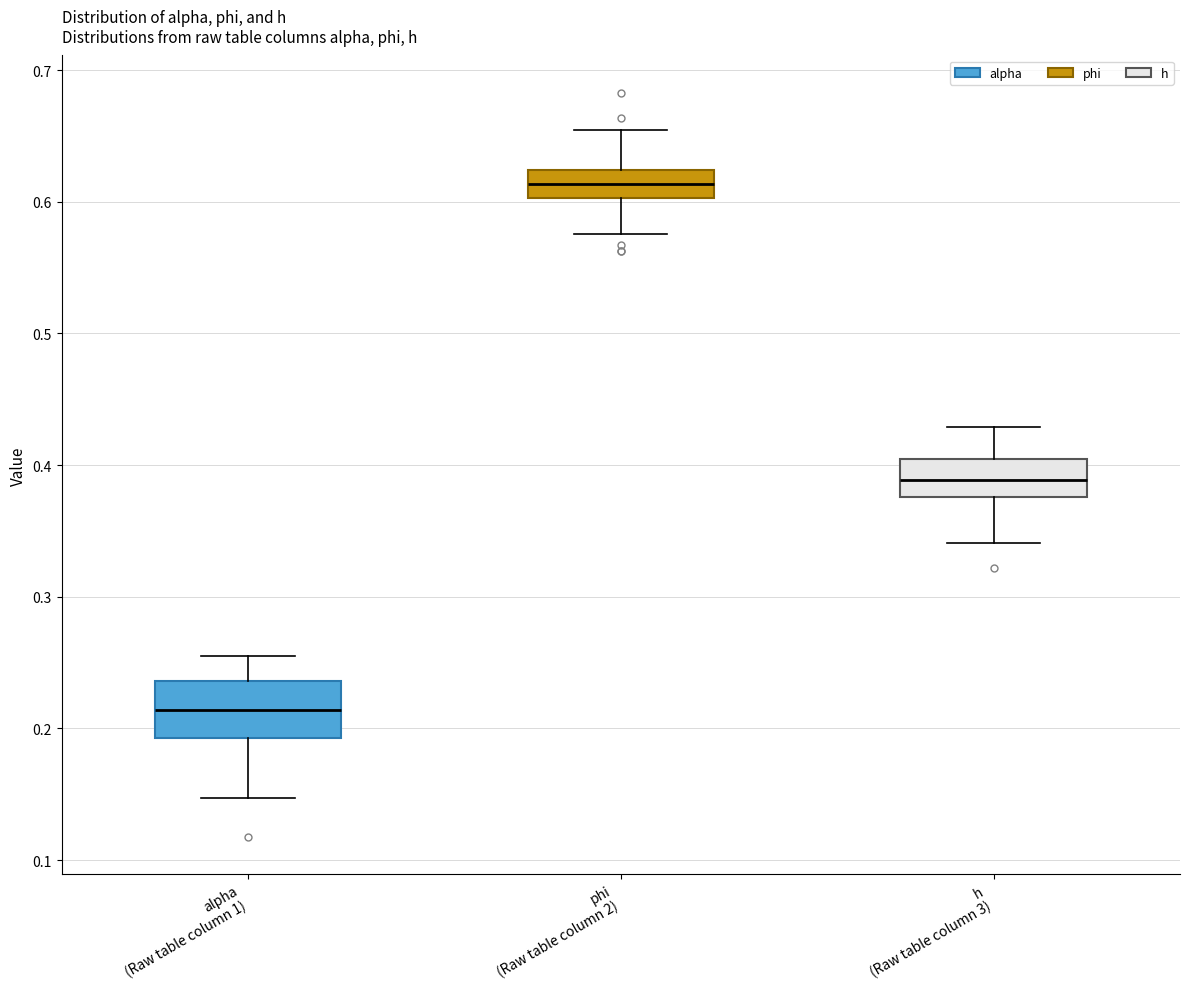

Reading left to right, read every box against the y-axis: the position of its median line, the range the box covers, and the ends of its whiskers. The values are not printed on the chart, so give them approximately, as read against the axis.

alpha (Raw table column 1): median 0.21, box 0.19 to 0.24, whiskers 0.15 to 0.25
phi (Raw table column 2): median 0.61, box 0.60 to 0.62, whiskers 0.58 to 0.65
h (Raw table column 3): median 0.39, box 0.38 to 0.40, whiskers 0.34 to 0.43